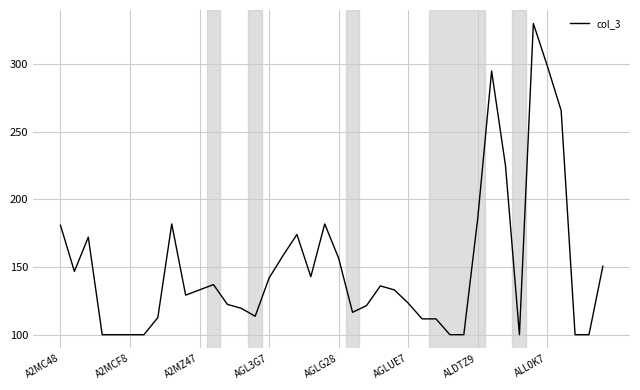

What is the smallest value displayed?

100.0